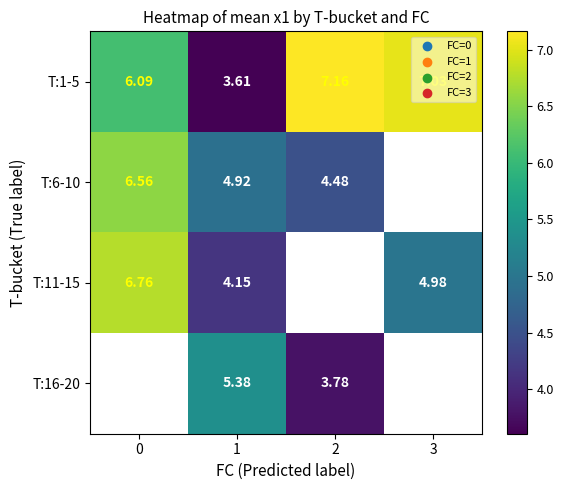

Is the value of T:11-15 at 3 greater than the value of T:1-5 at 2?

No